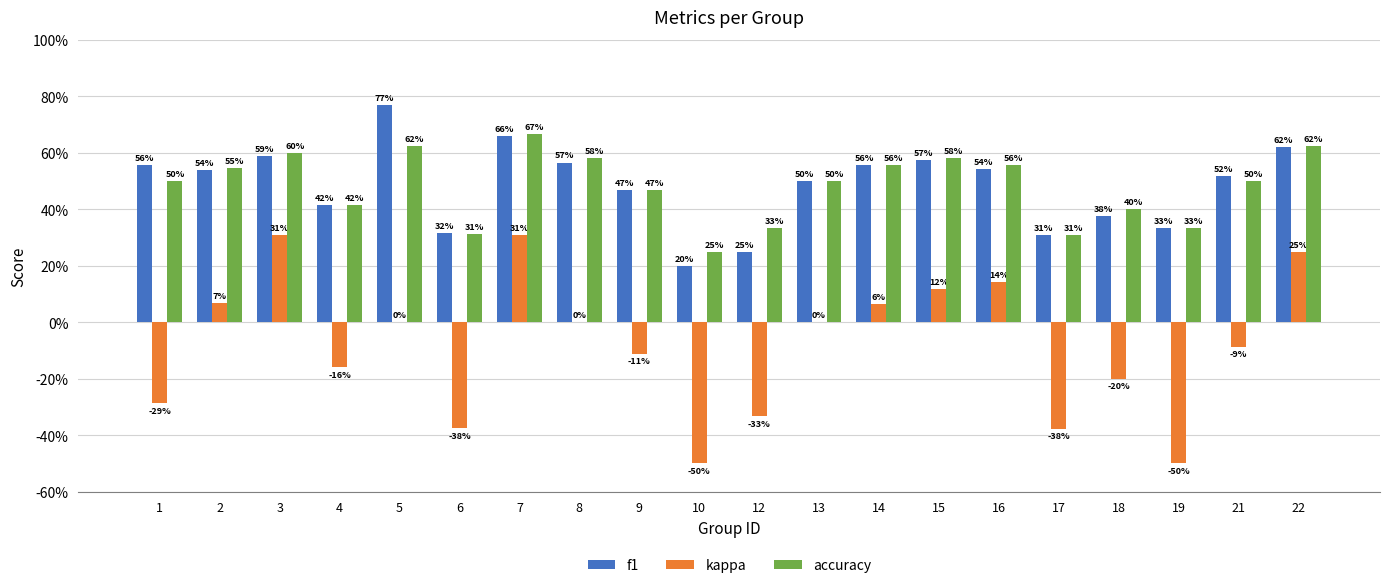

What are all the series names shown in the legend?

f1, kappa, accuracy